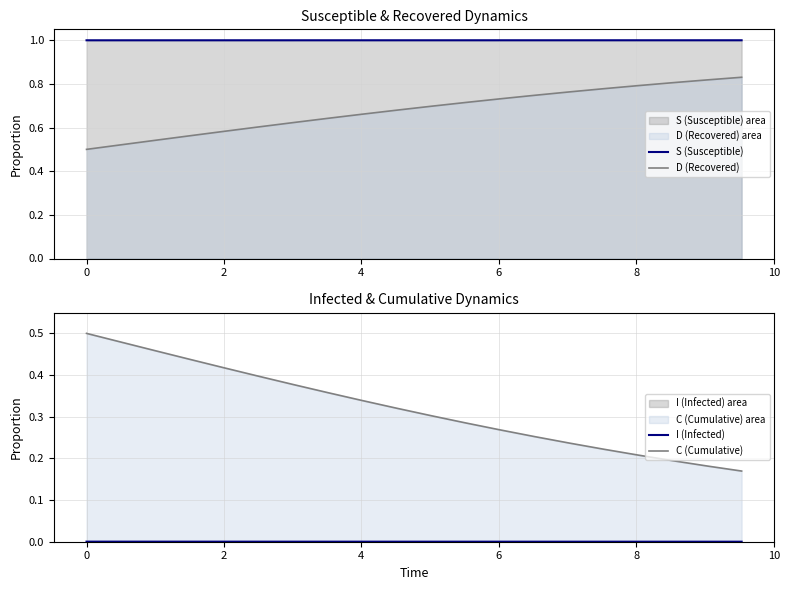

True or false: C (Cumulative) has more than 2 interior local peaks.

False